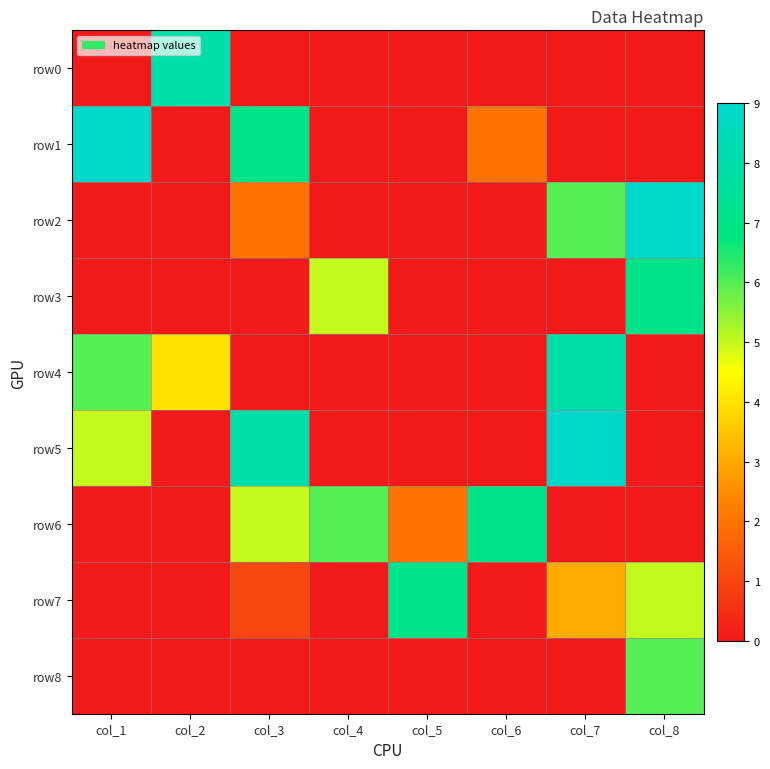

What is the maximum value shown in the chart?

9